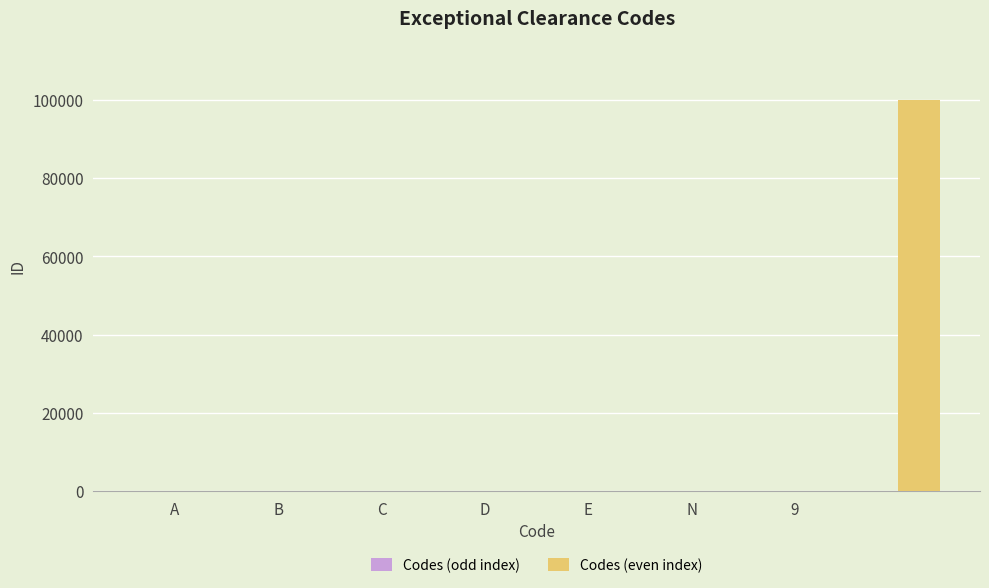

What is the maximum value for Codes (even index)?

99999